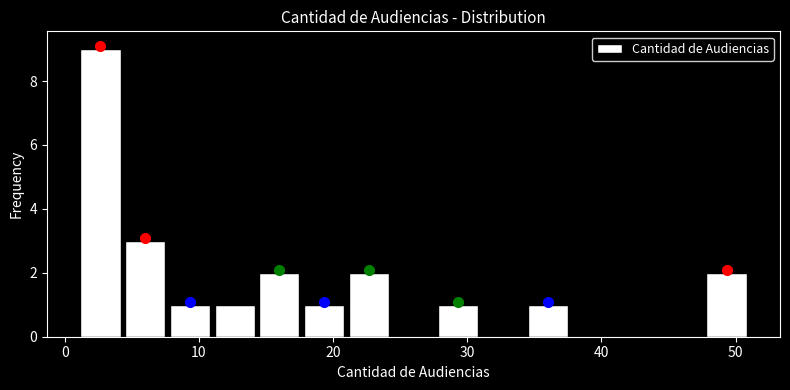

Around what value on the x-axis is the tallest bar? Give the approximate position of its centre, as read against the axis.

3